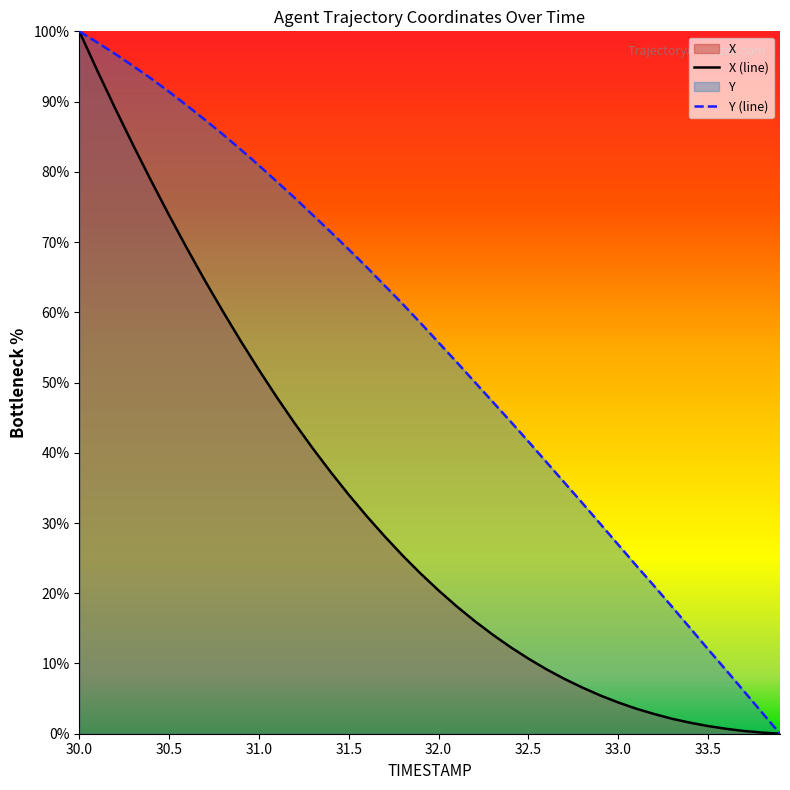

How many values in Y are above zero?

39